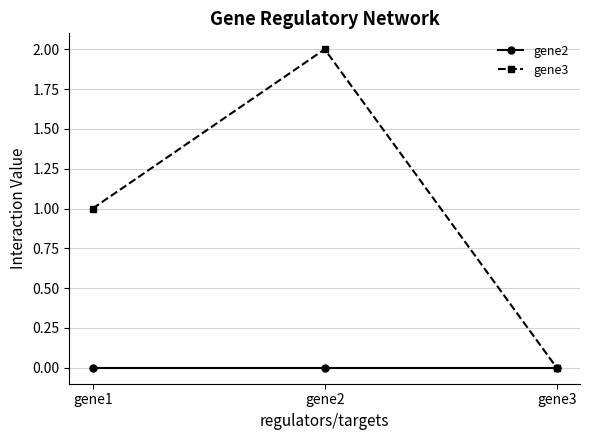

Rank the series by their maximum value, from highest to lowest.

gene3, gene2